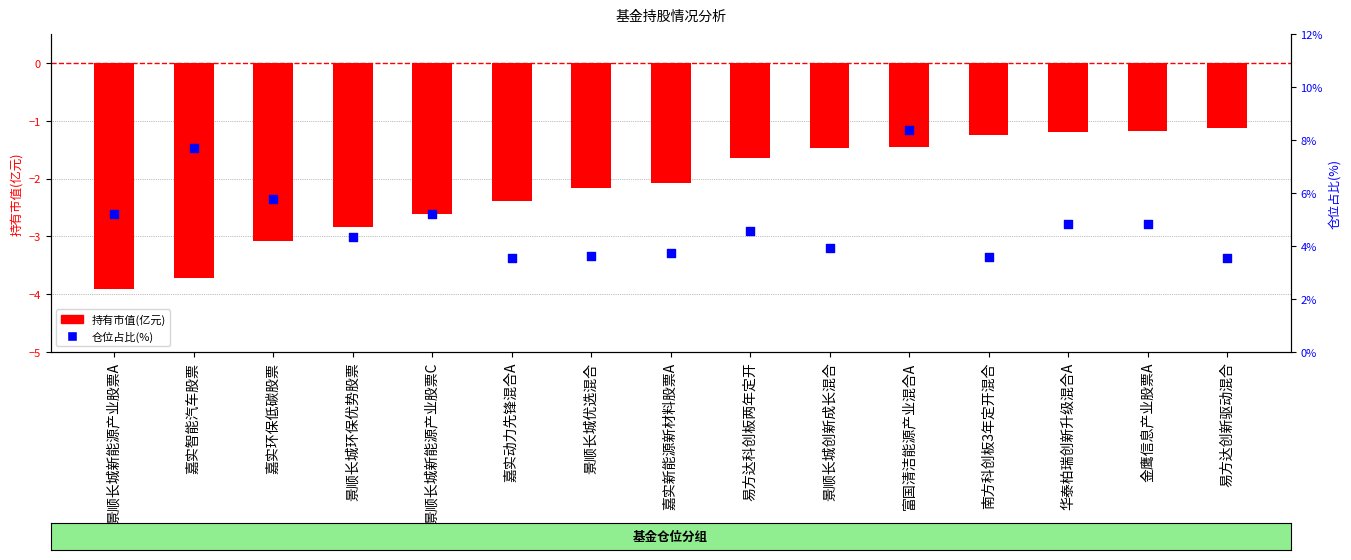

Which series reaches the minimum Y coordinate?

持有市值(亿元)